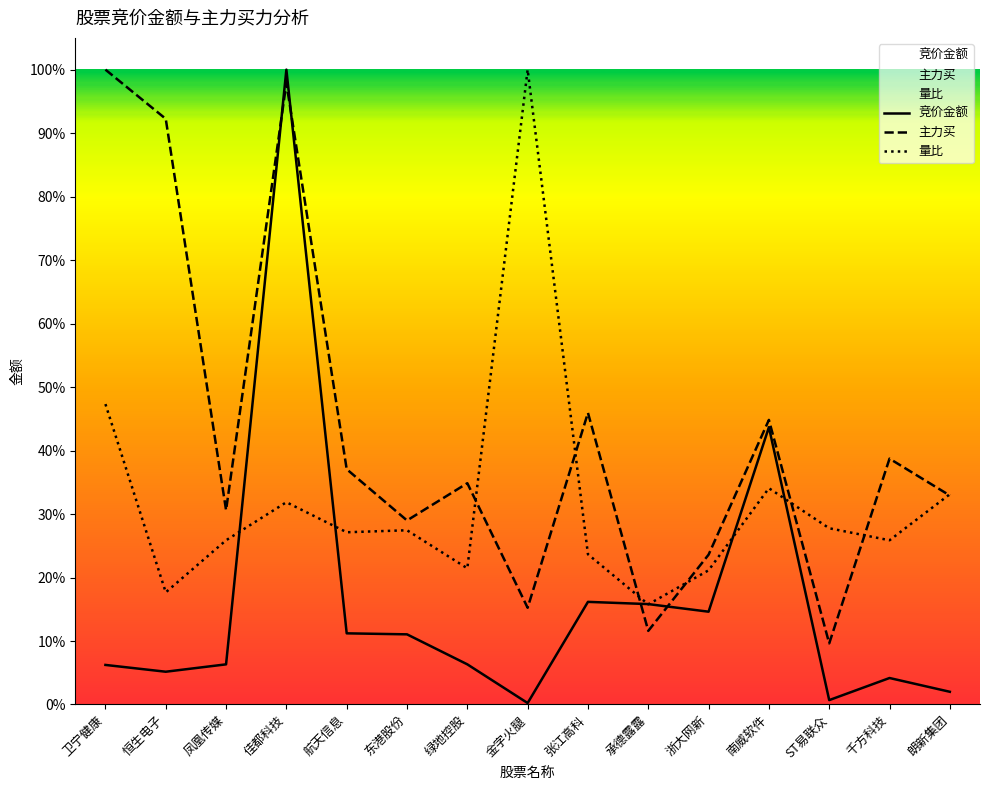

True or false: 主力买 has more than 0 points higher than both neighbors.

True